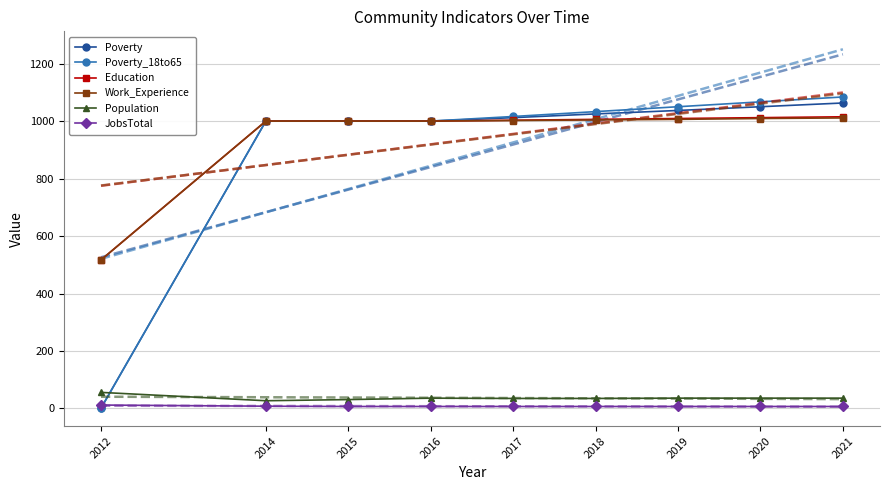

True or false: Work_Experience and JobsTotal cross at least once.

False